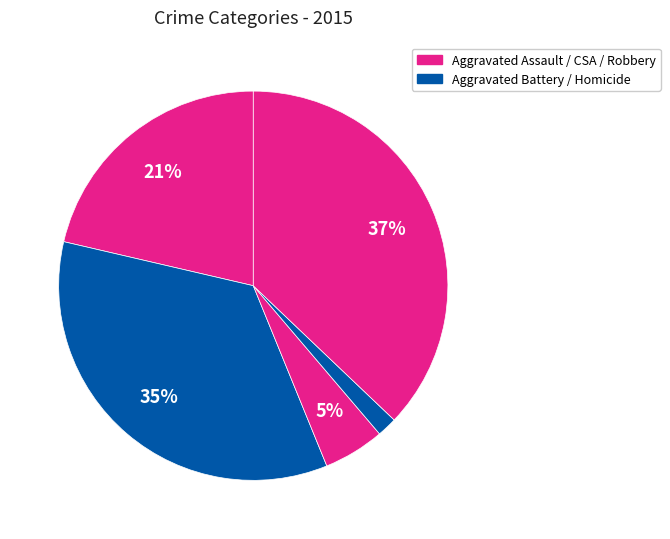

How many slices are in this pie chart?

5